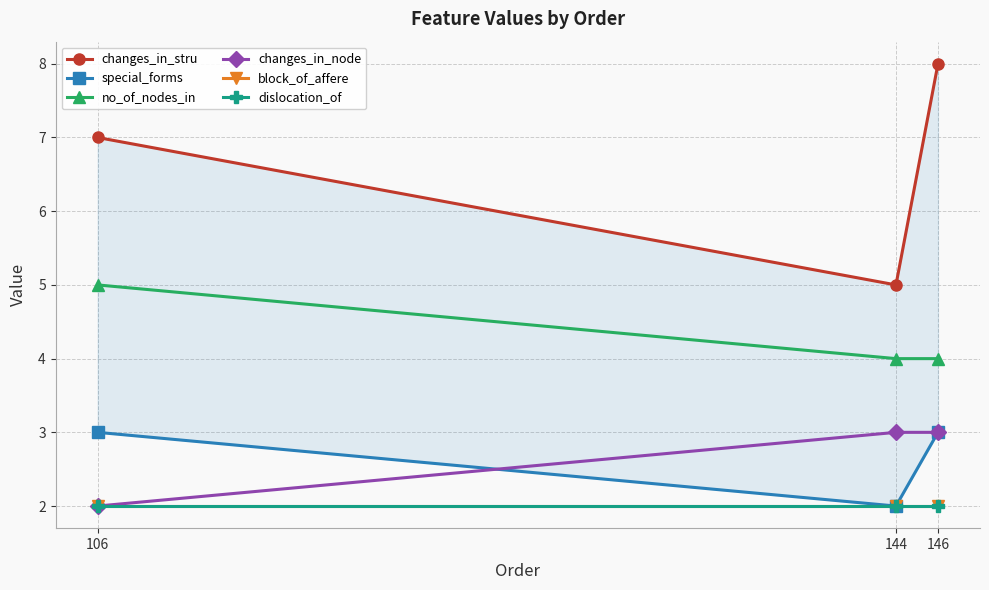

Which category has the lowest value across all series?

144